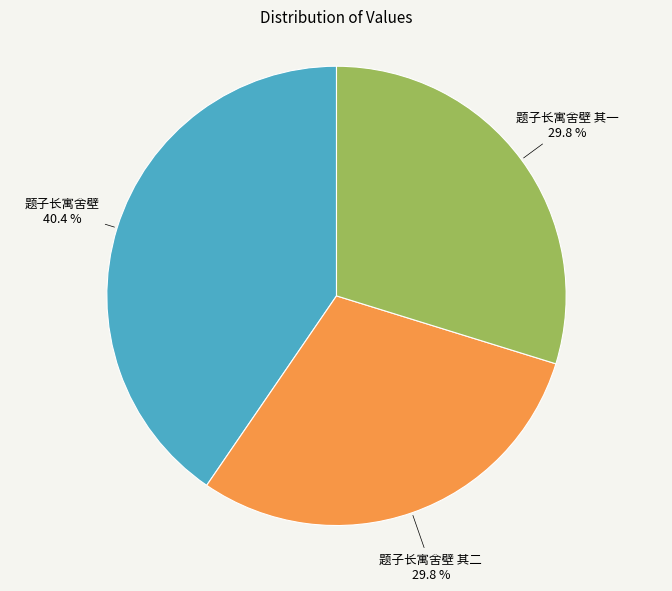

Combined, do 题子长寓舍壁 其二 and 题子长寓舍壁 其一 account for over 50%?

Yes